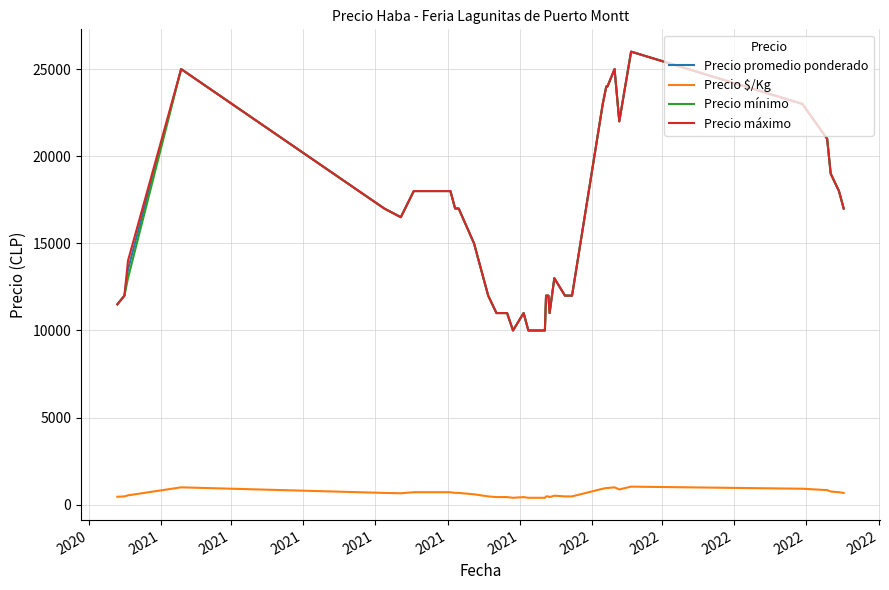

What is the lowest value of the Precio mínimo series?

10000